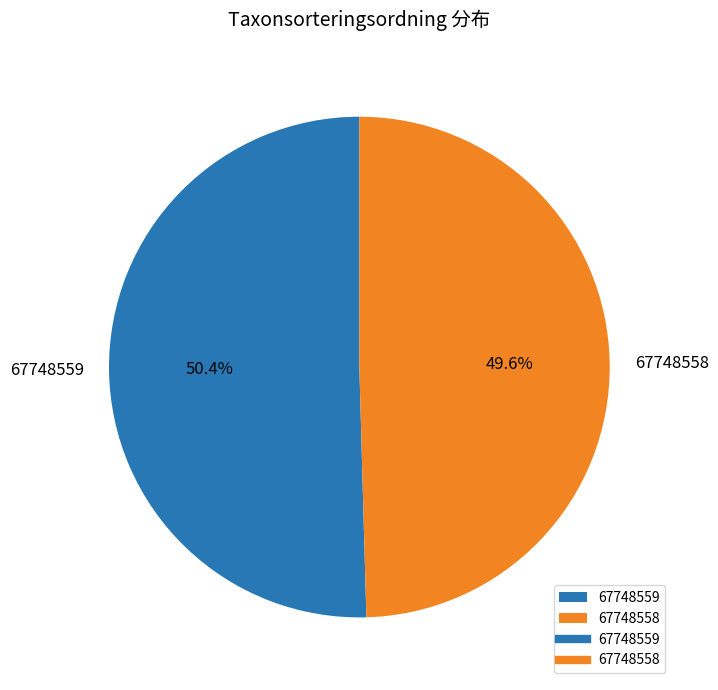

To the nearest percent, what is the difference between the 67748558 and 67748559 slice percentages?

1%